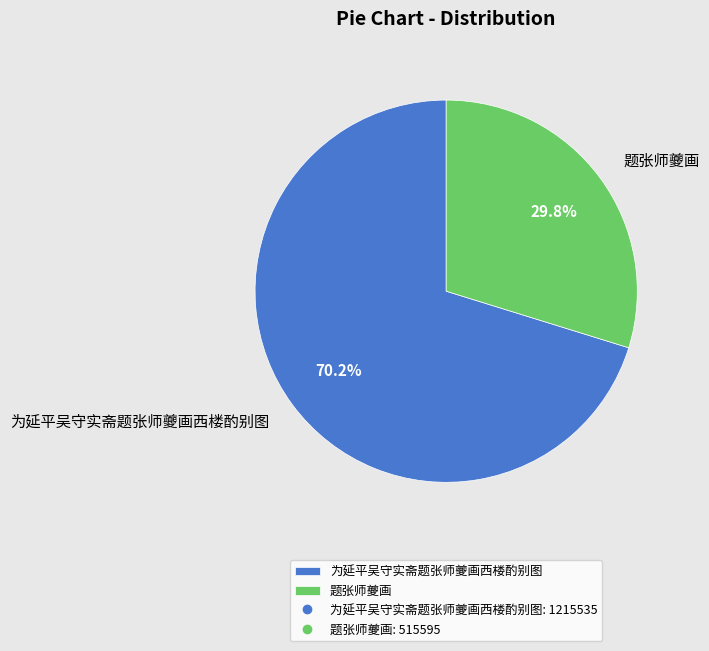

To the nearest percent, what is the difference between the largest and smallest slice percentages?

40%